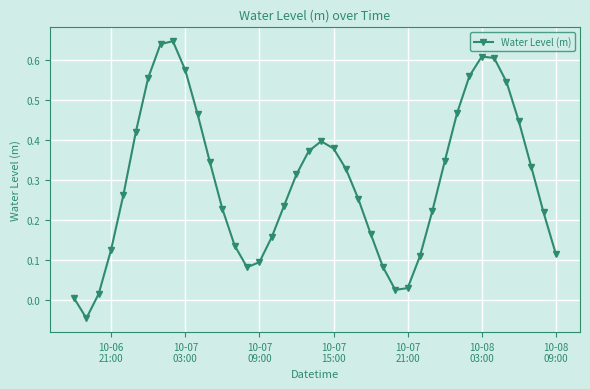

How many distinct data groups are displayed?

1